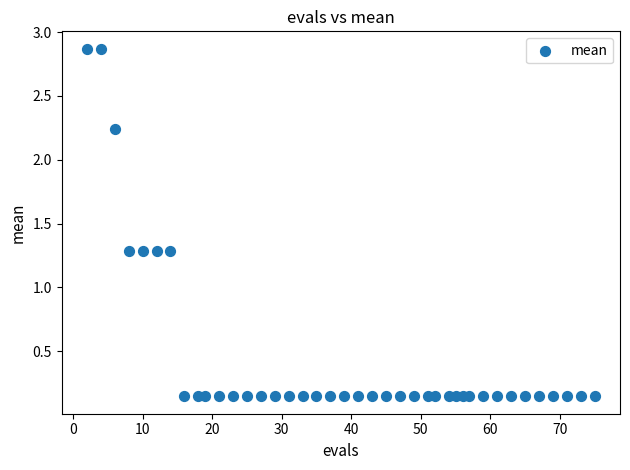

What is the range of Y values (max minus min)?

2.7